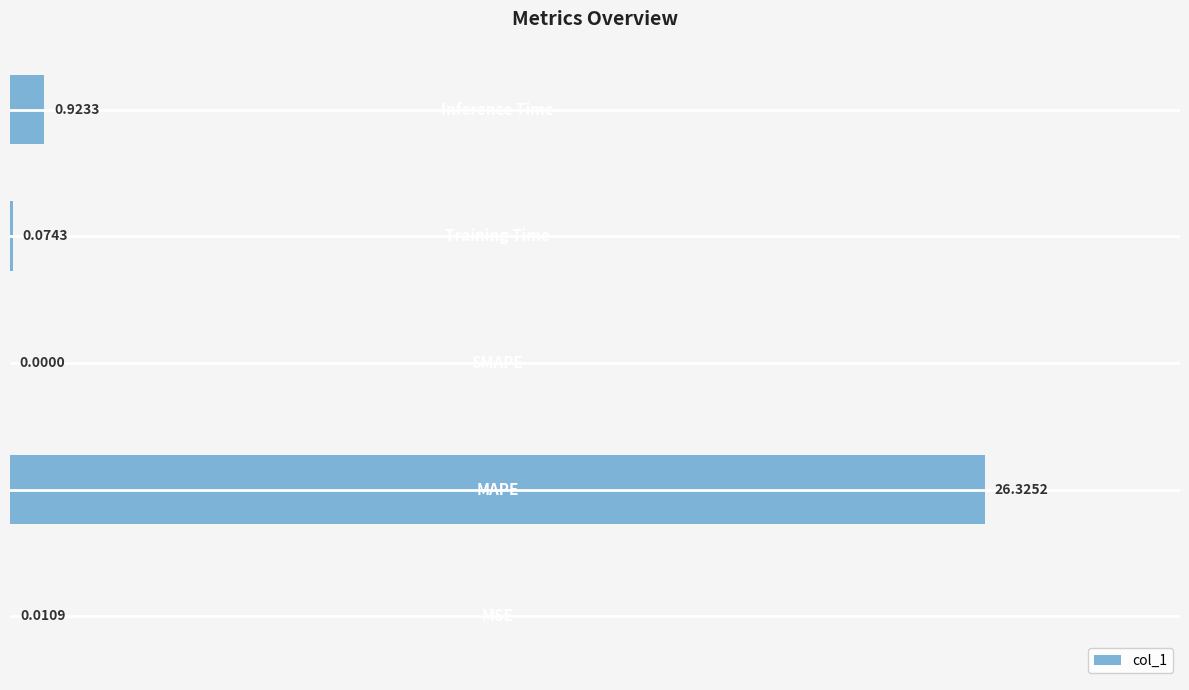

What is the sum of all values?

27.3